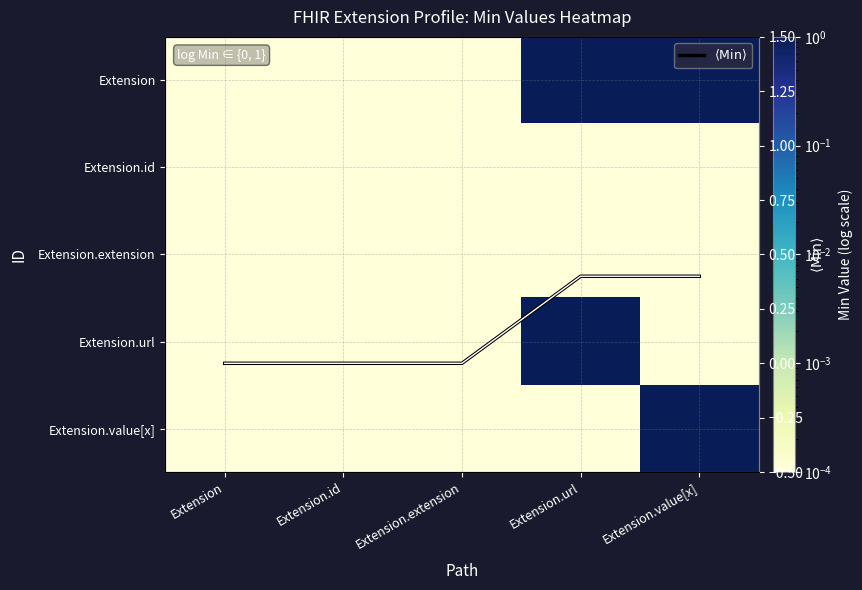

True or false: $\langle \mathrm{Min} \rangle$ has a value of 0.0 at Extension.extension.

True